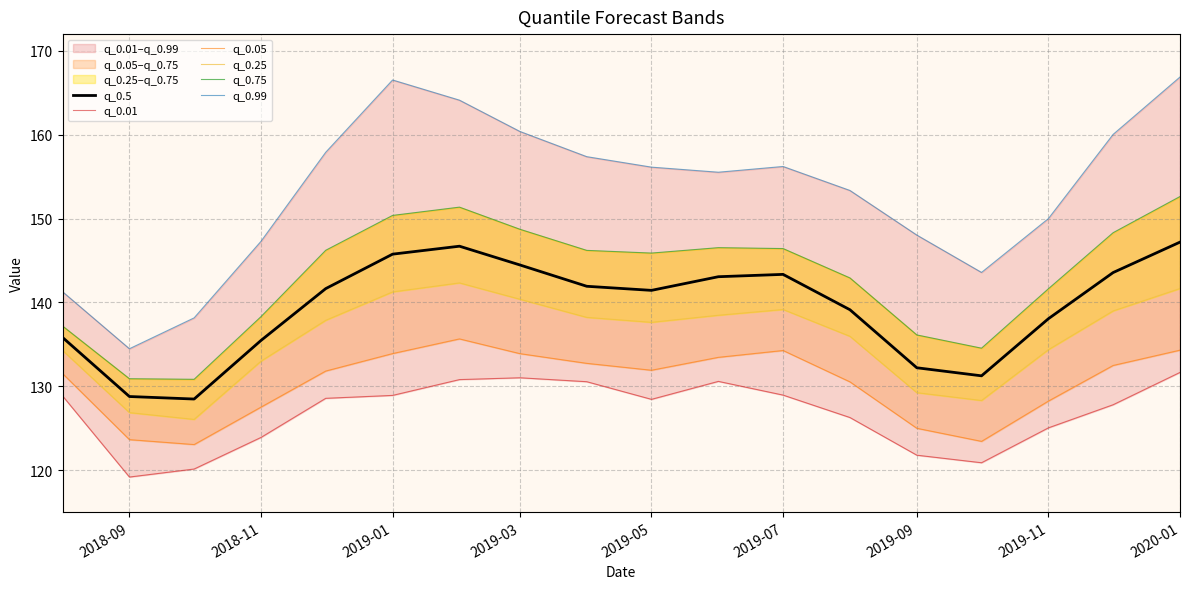

True or false: q_0.5 and q_0.99 cross at least once.

False